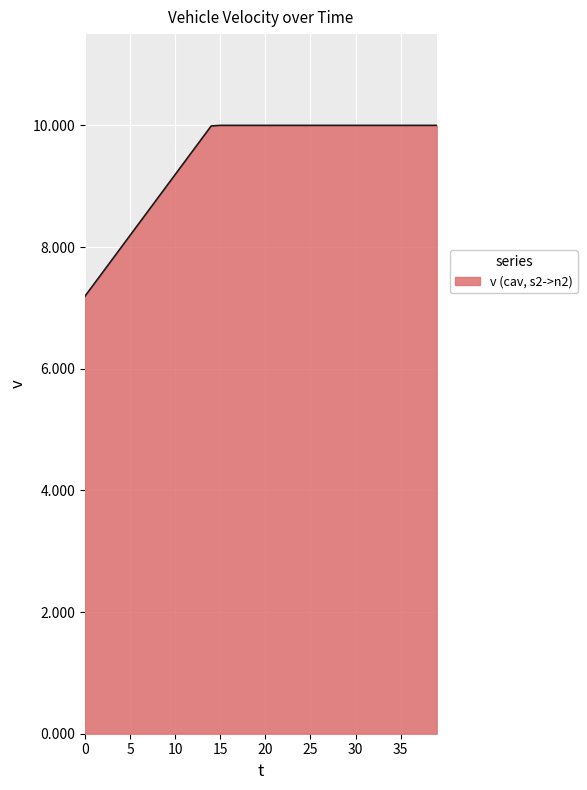

Reading left to right, what are all the values shown in this chart?

7.2	7.4	7.6	7.8	8.0	8.2	8.4	8.6	8.8	9.0	9.2	9.4	9.6	9.8	10.0	10.0	10.0	10.0	10.0	10.0	10.0	10.0	10.0	10.0	10.0	10.0	10.0	10.0	10.0	10.0	10.0	10.0	10.0	10.0	10.0	10.0	10.0	10.0	10.0	10.0